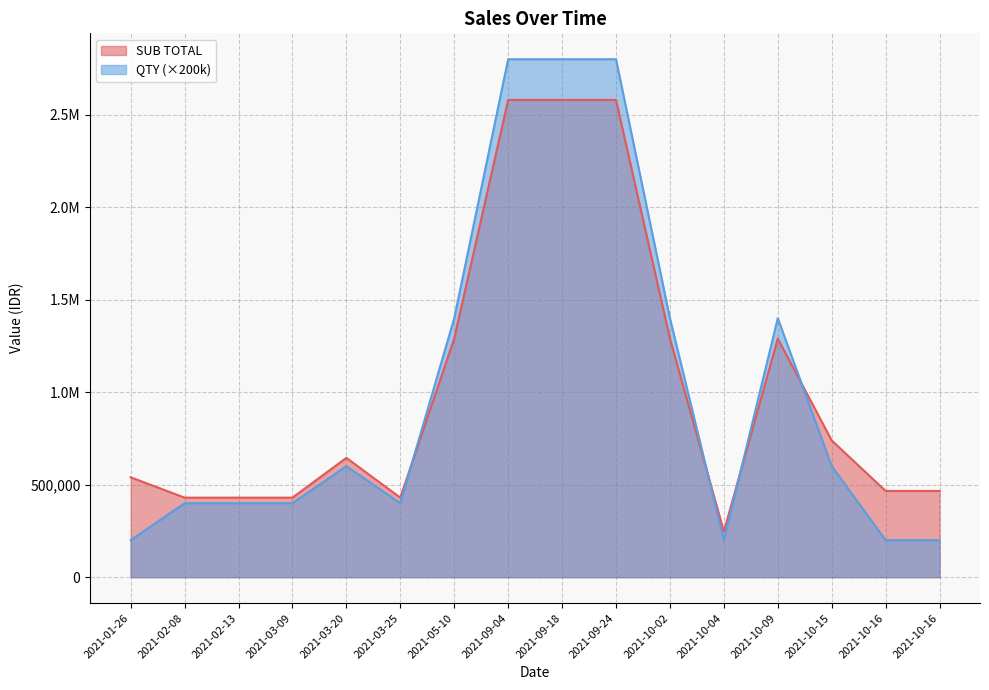

Reading left to right, transcribe all the data shown in this chart.

SUB TOTAL: 540000.5	430001.0	430001.0	430001.0	645001.5	430001.0	1290004.1	2580008.2	2580008.2	2580008.2	1290004.1	246400.0	1290004.1	739200.0	466199.9	466199.9
QTY: 200000.0	400000.0	400000.0	400000.0	600000.0	400000.0	1400000.0	2800000.0	2800000.0	2800000.0	1400000.0	200000.0	1400000.0	600000.0	200000.0	200000.0